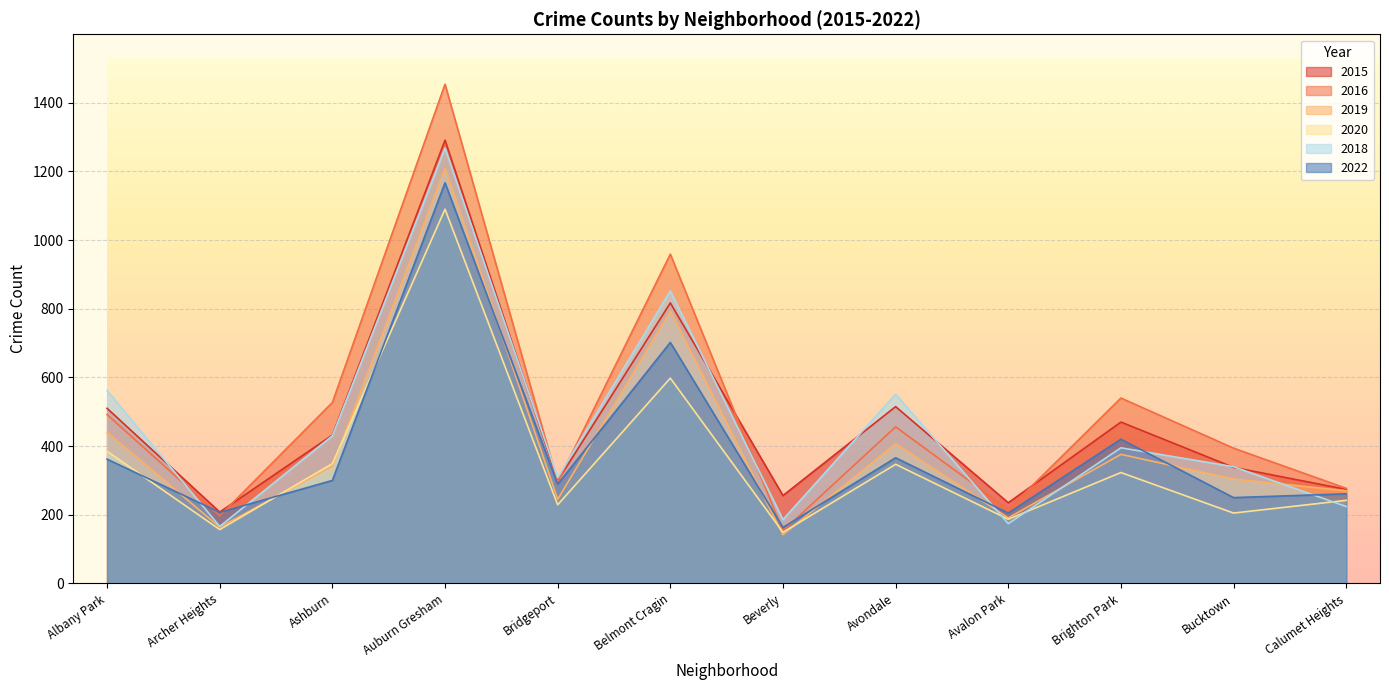

How many interior local valleys does the 2020 series have?

5